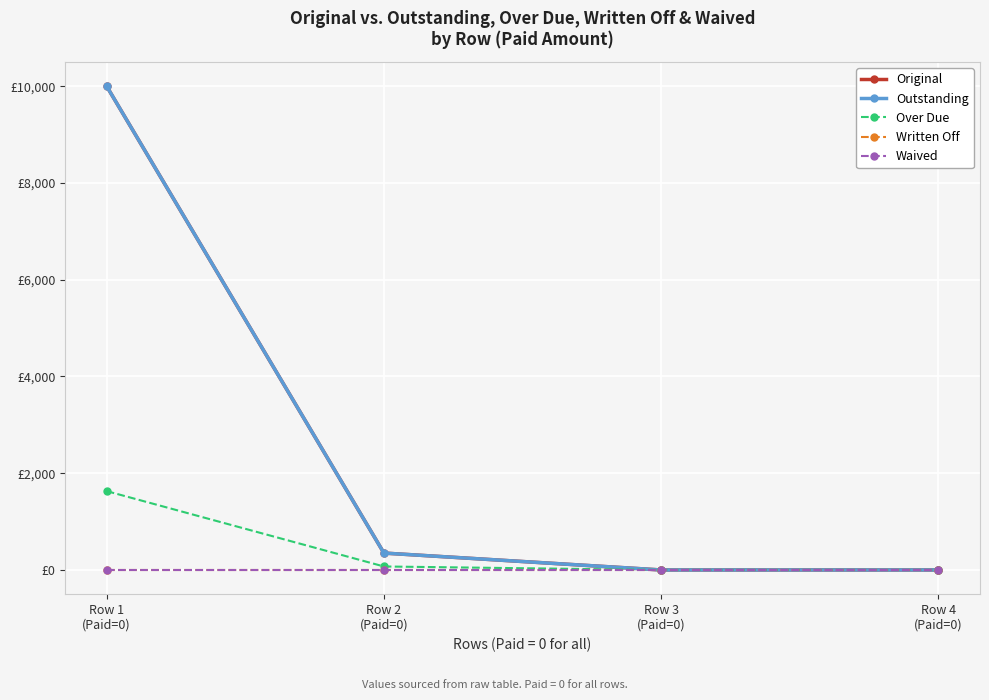

What is the difference between the maximum and minimum values in the Over Due series?

1630.2